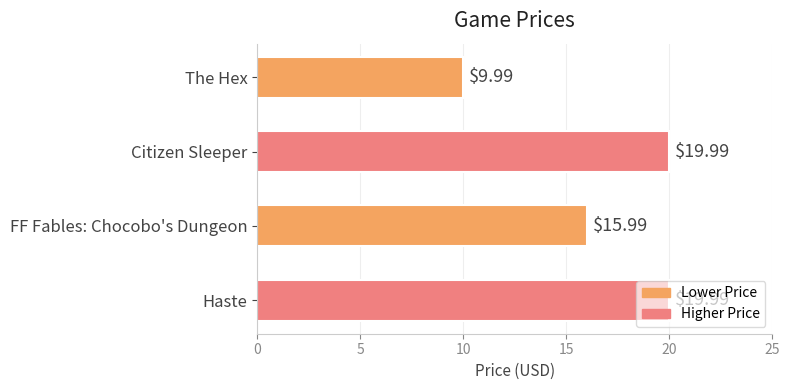

Approximately how many times larger is the value at FF Fables: Chocobo's Dungeon compared to Haste?

0.8